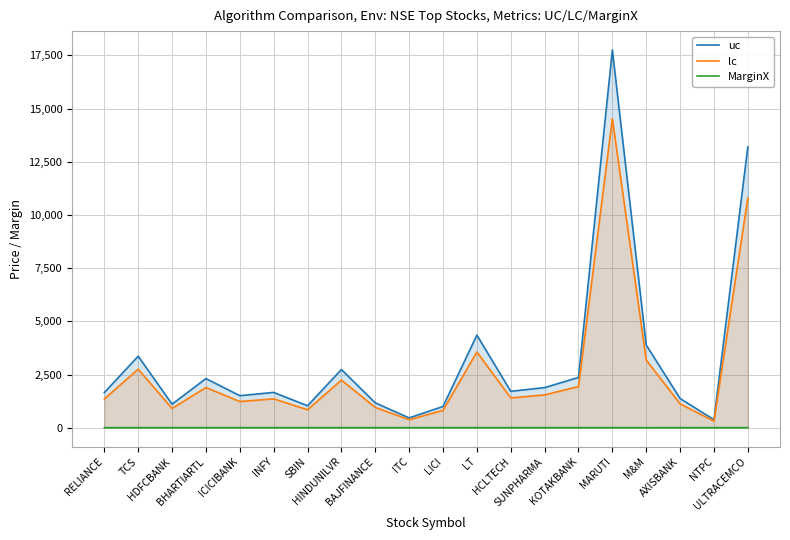

What position from the left is KOTAKBANK?

15